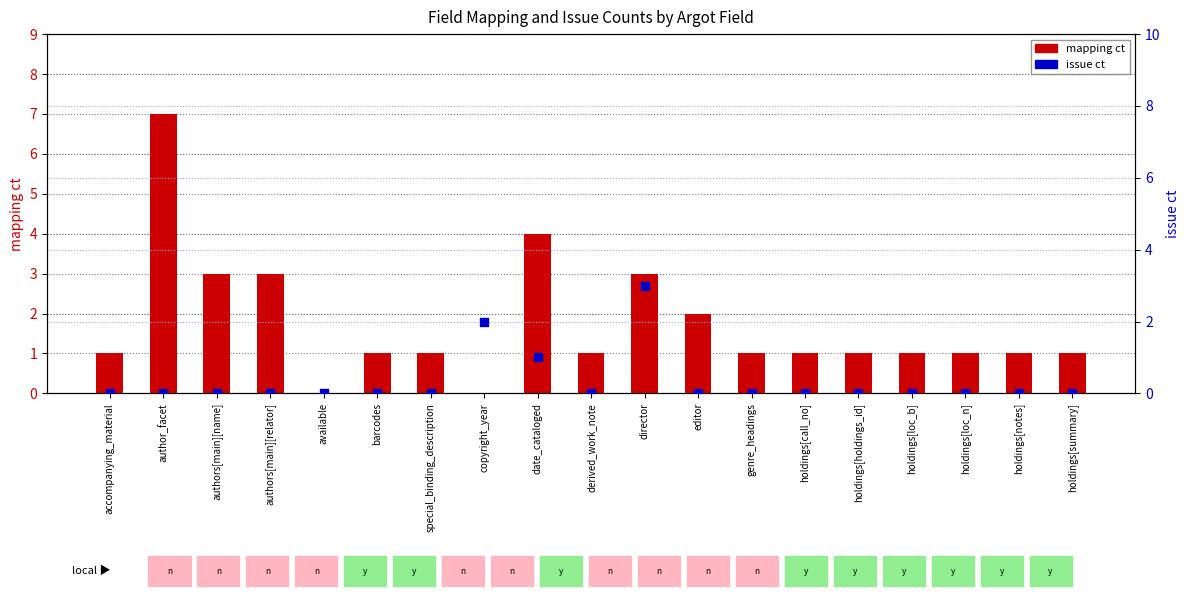

At which category is the sum across all series the highest?

author_facet